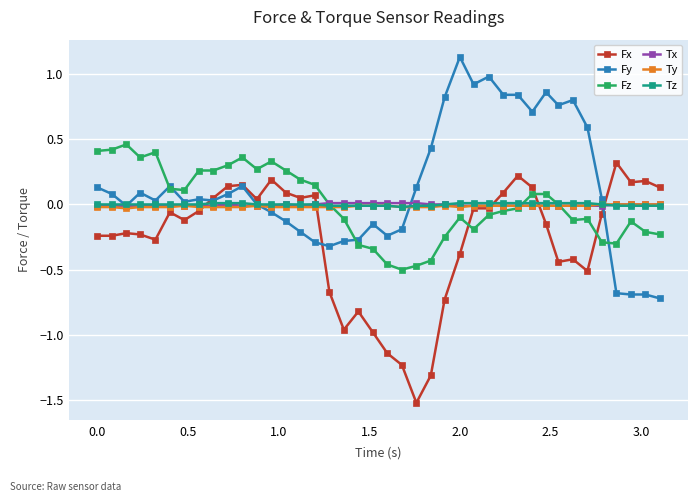

What is the minimum value for Fx?

-1.5